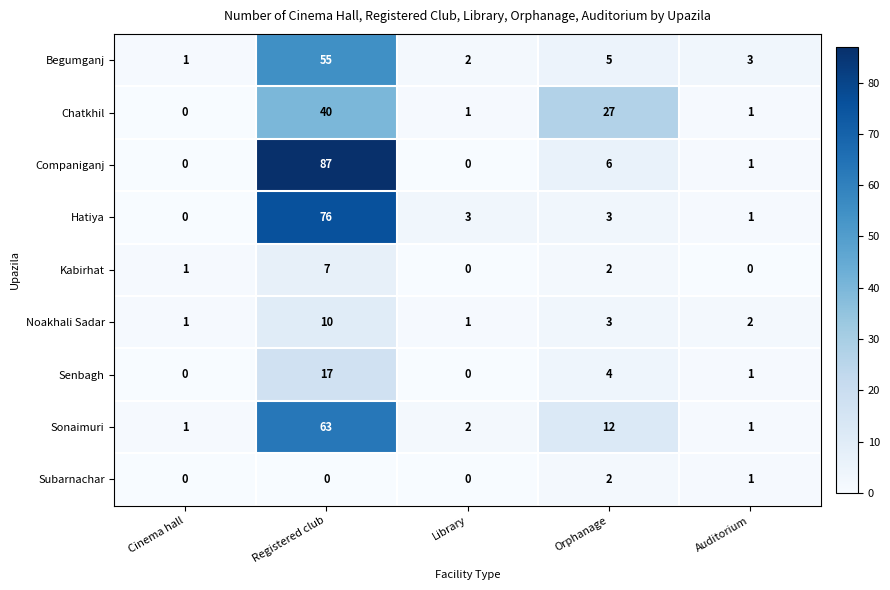

What is the sum of the Begumganj values at Library and Orphanage?

7